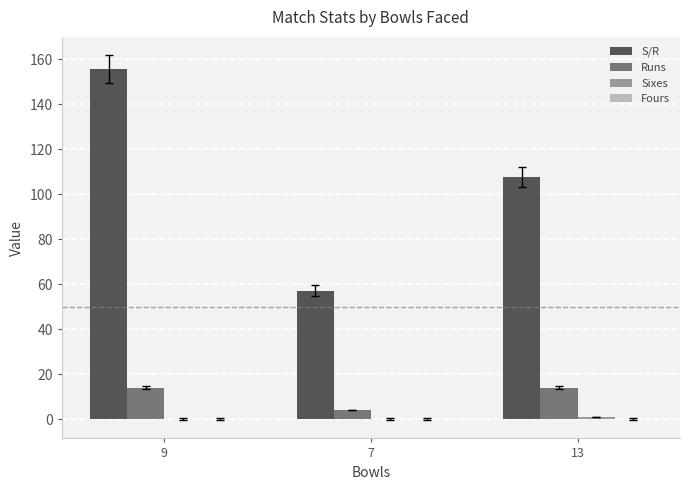

Which series has the largest total across all categories?

S/R